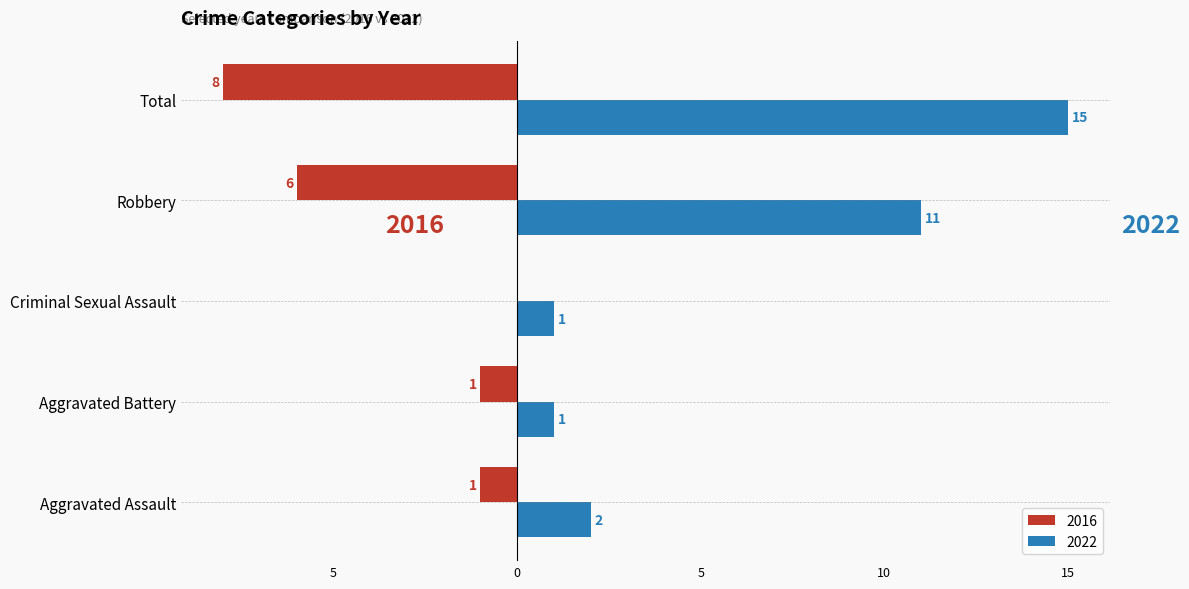

What are all the series names shown in the legend?

2016, 2022